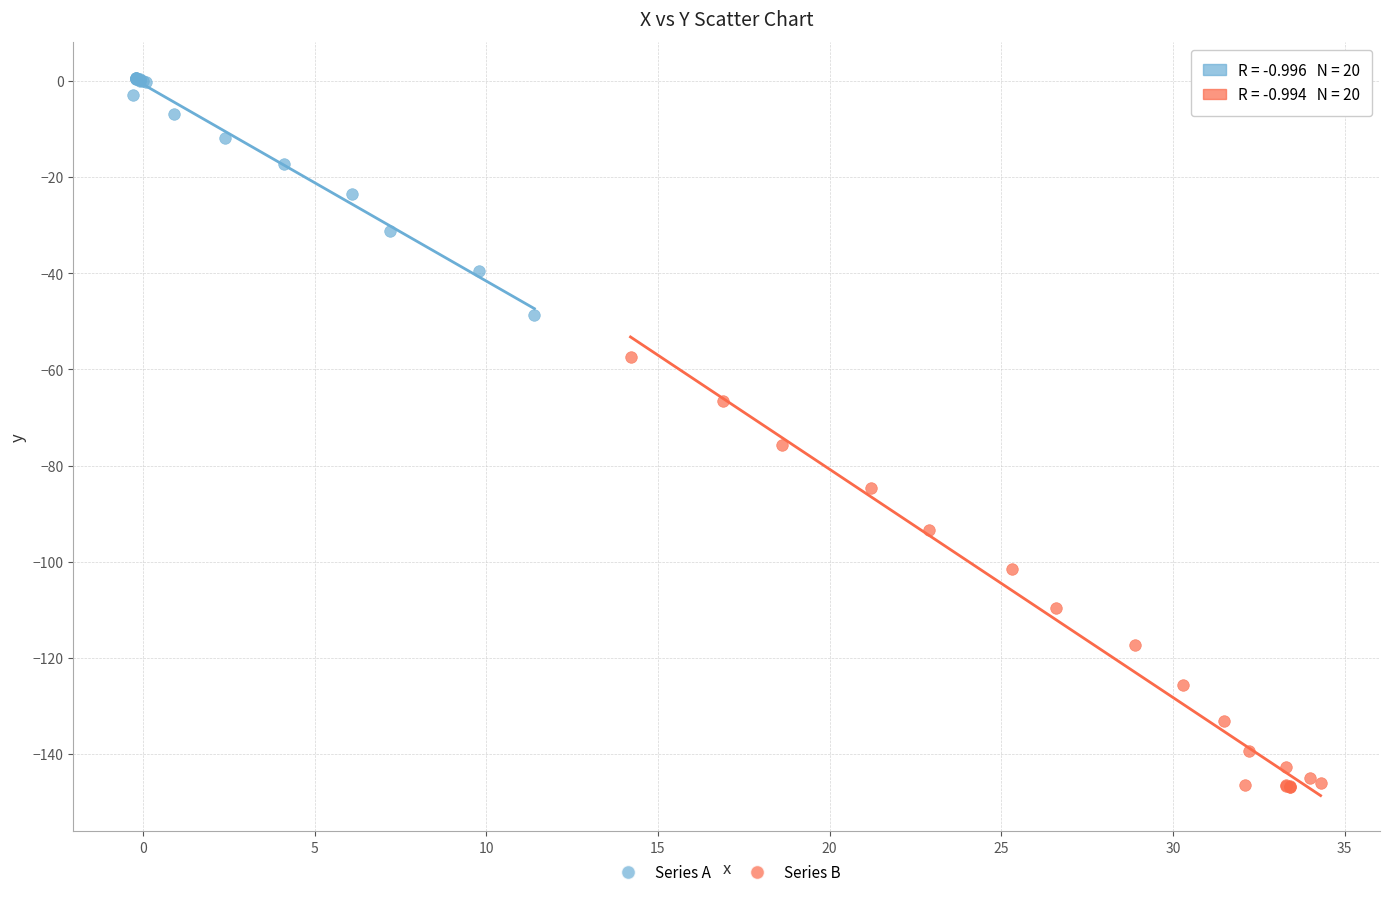

Which series reaches the minimum Y coordinate?

Series B